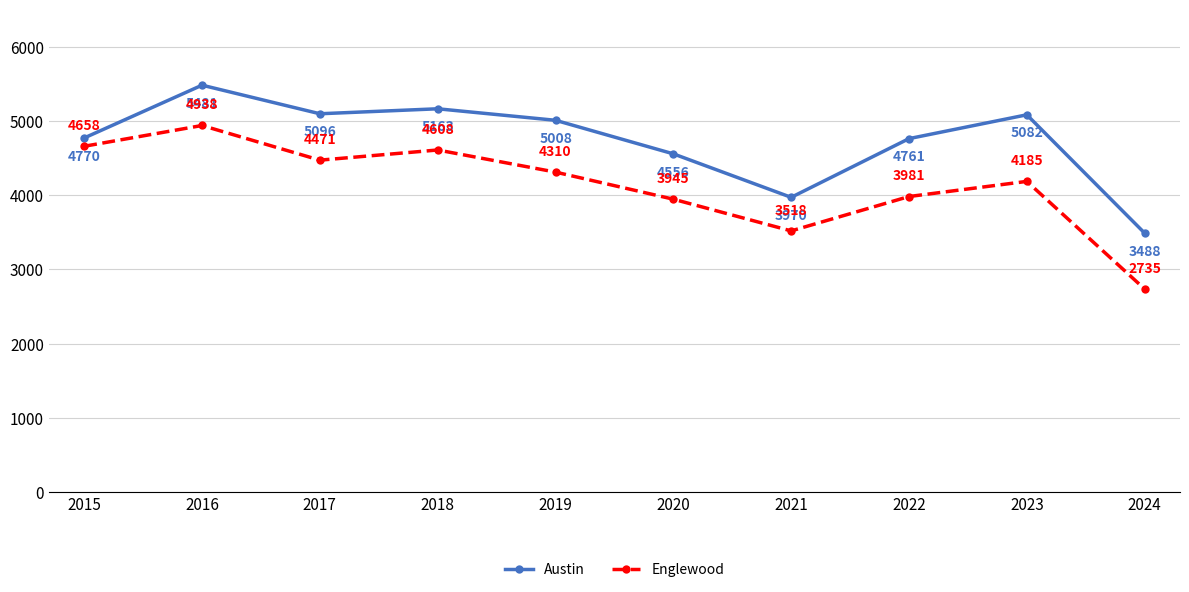

Reading left to right, extract all data points from this chart.

Austin: 2015=4770	2016=5481	2017=5096	2018=5163	2019=5008	2020=4556	2021=3970	2022=4761	2023=5082	2024=3488
Englewood: 2015=4658	2016=4938	2017=4471	2018=4608	2019=4310	2020=3945	2021=3518	2022=3981	2023=4185	2024=2735